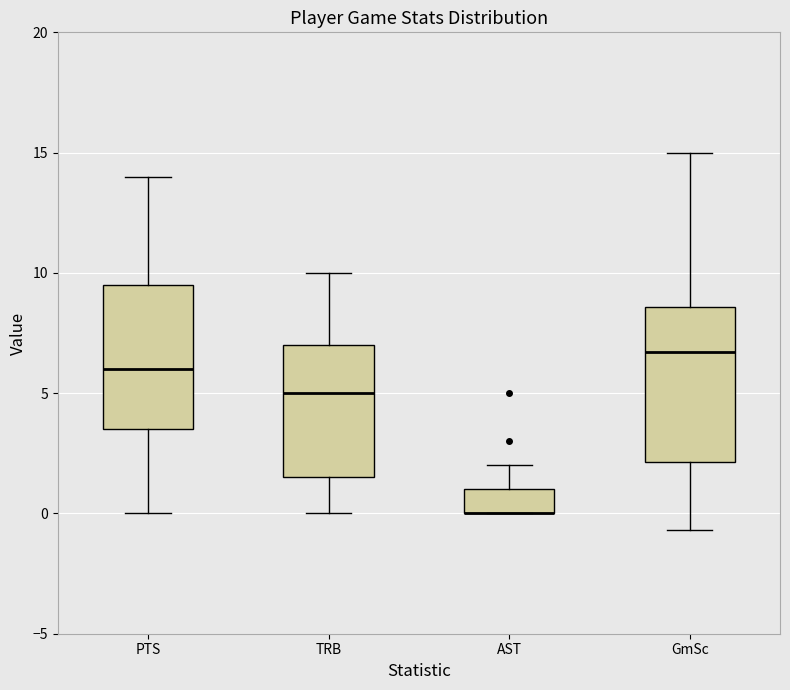

Where is the upper edge of the box for AST on the y-axis? The values are not printed on the chart, so give them approximately, as read against the axis.

1.0